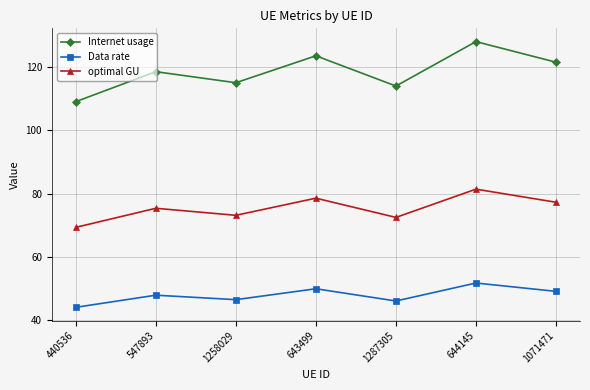

What is the difference between the optimal GU values at 1287305 and 1258029?

0.7